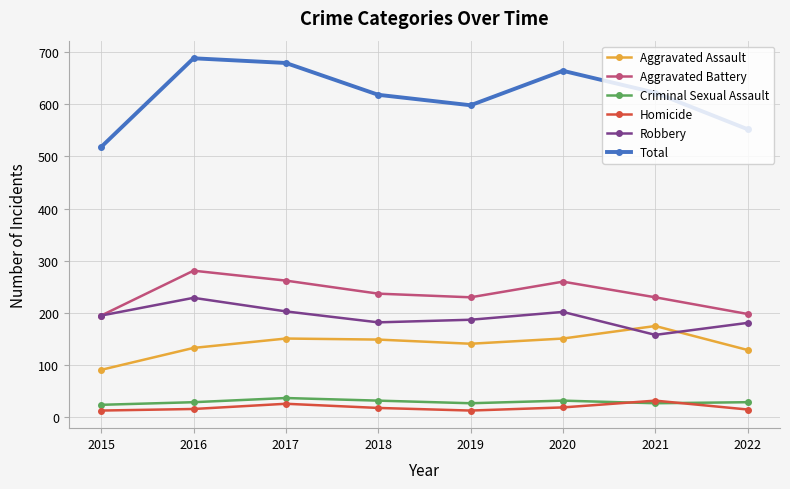

True or false: Aggravated Battery and Aggravated Assault cross at least once.

False